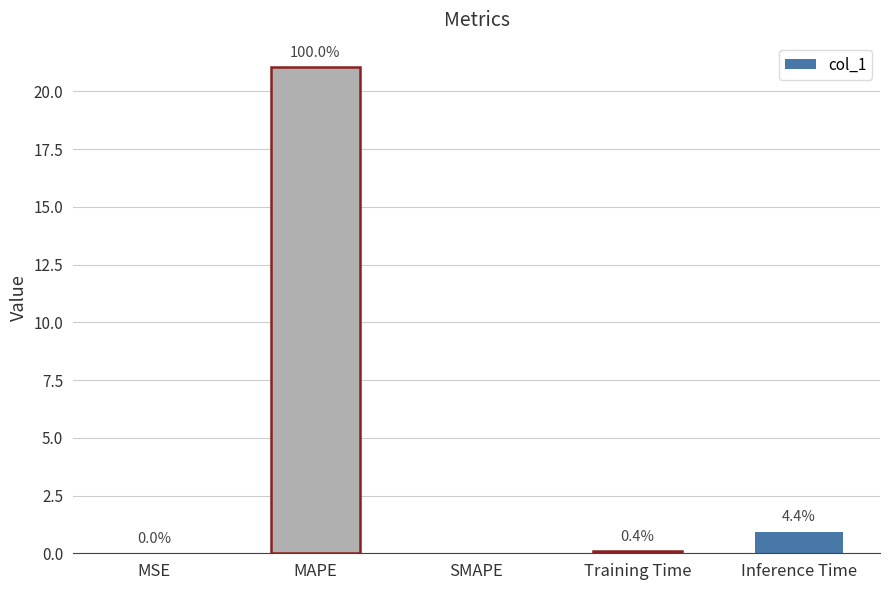

Rank the categories by value from highest to lowest.

MAPE, Inference Time, Training Time, MSE, SMAPE